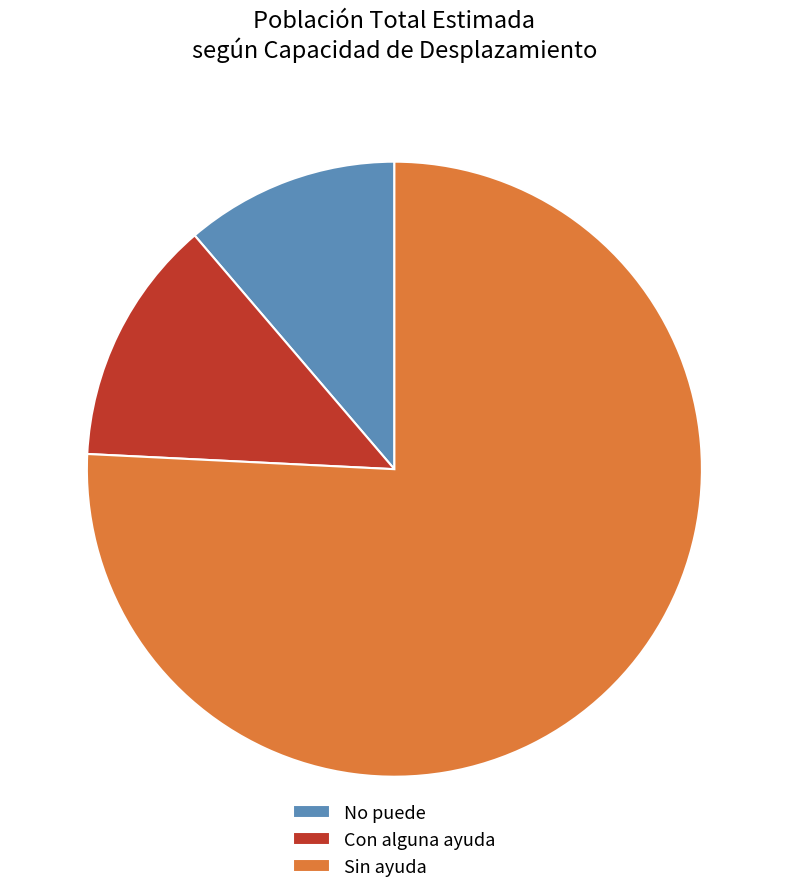

How many segments does this pie chart have?

3